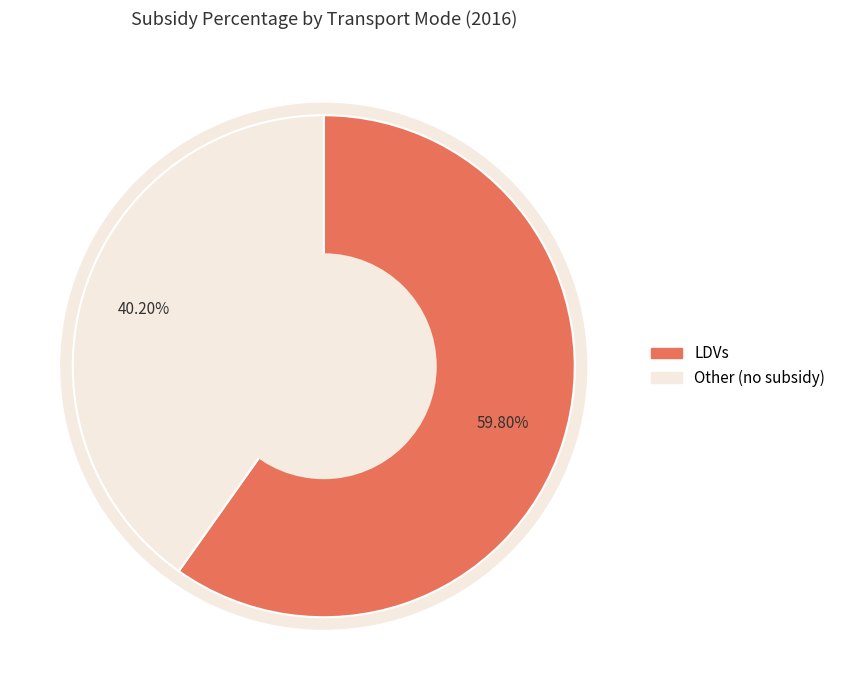

Is it true that rail is 0% of the pie?

True